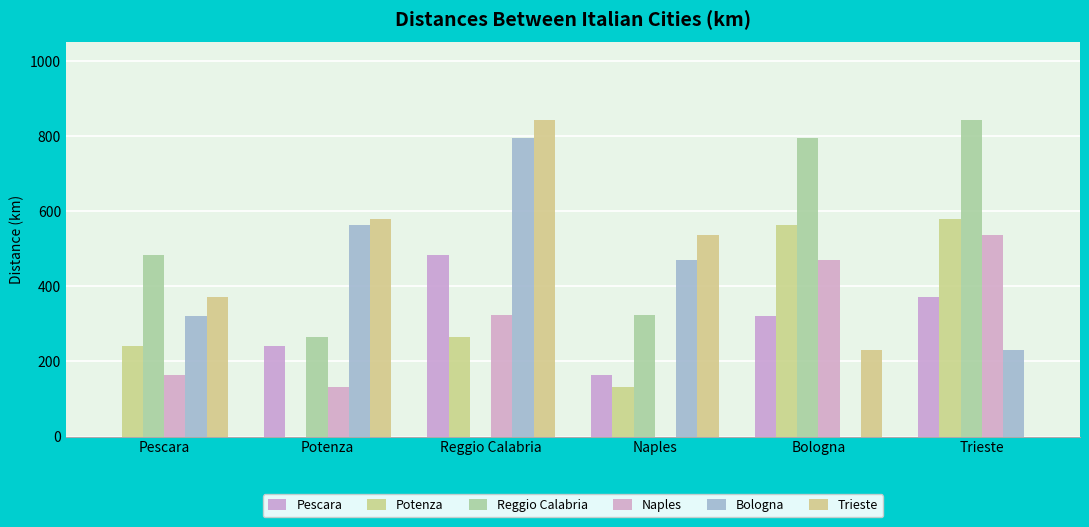

How many series are shown in this chart?

6